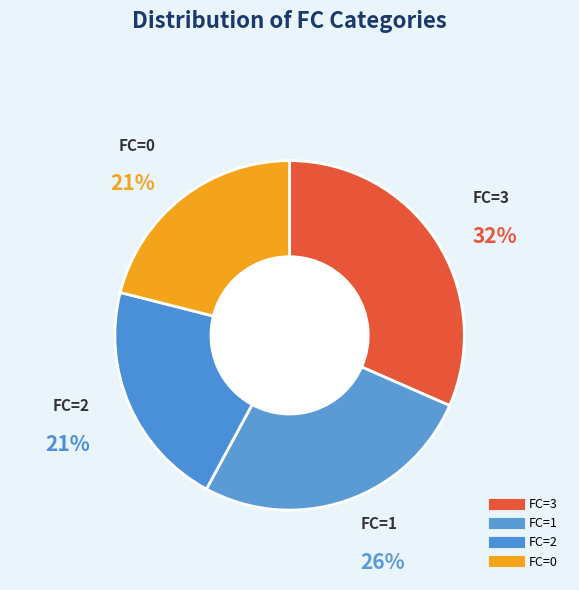

Count the number of slices in the pie.

4